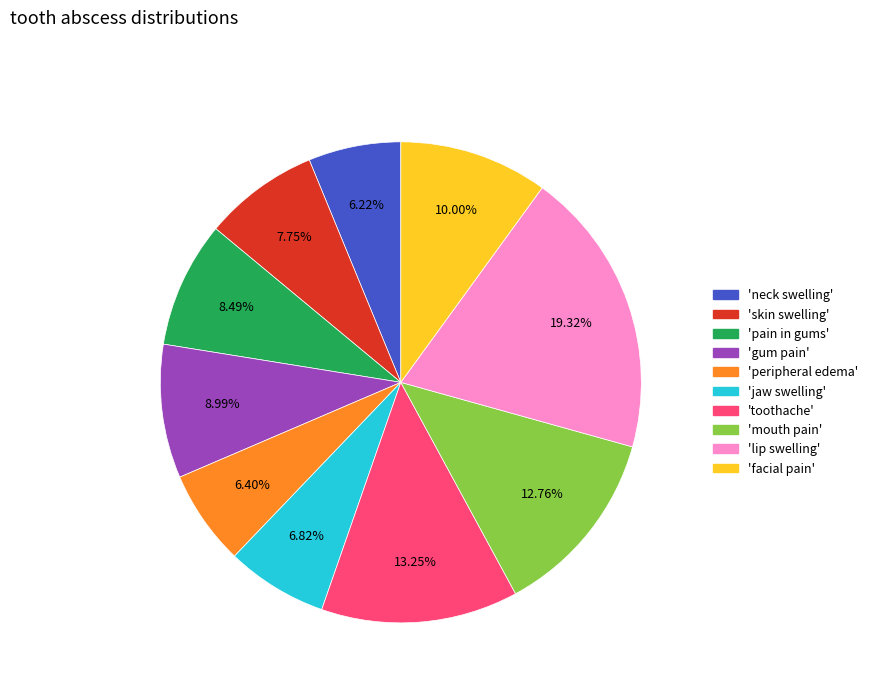

How many slices are in this pie chart?

10